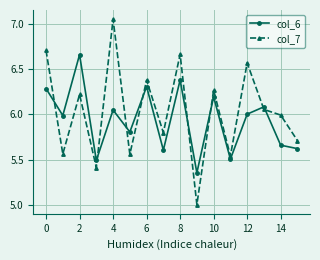

Which series has the largest total across all categories?

col_7